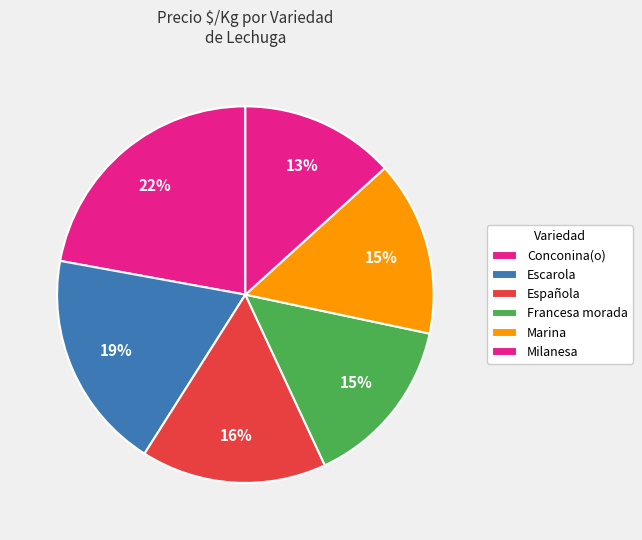

Count the number of slices in the pie.

6